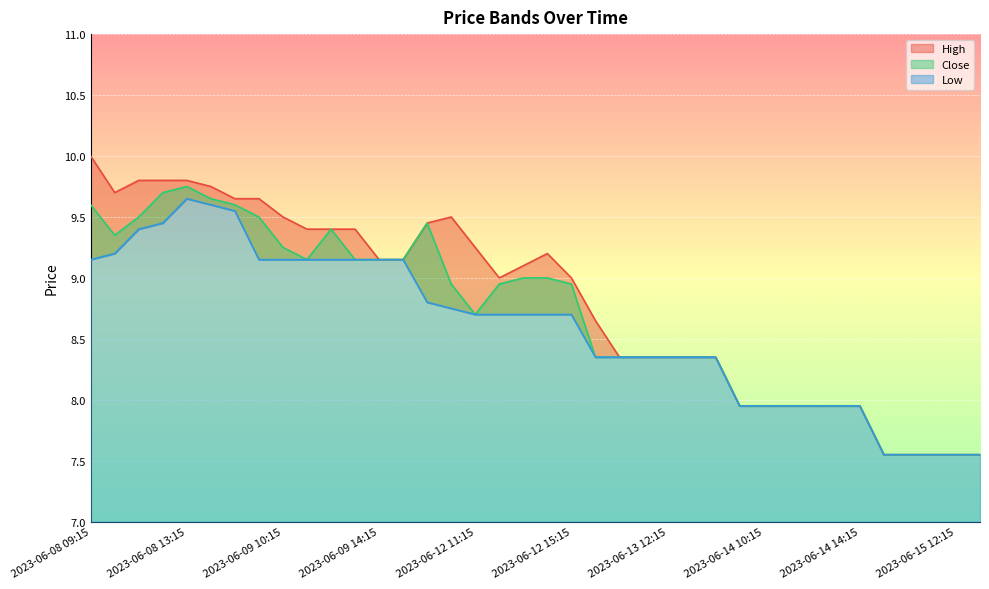

Which series has the largest total across all categories?

High